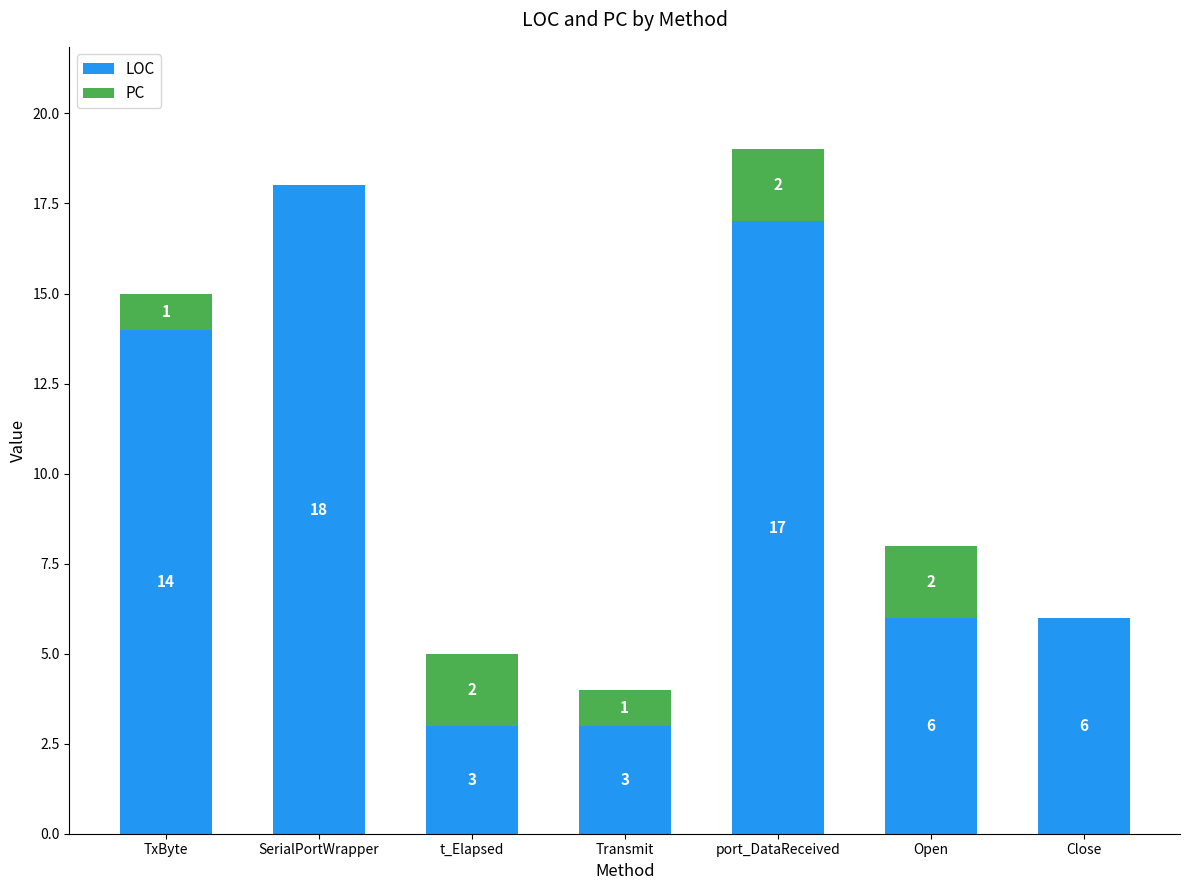

What is the sum of all LOC values?

67